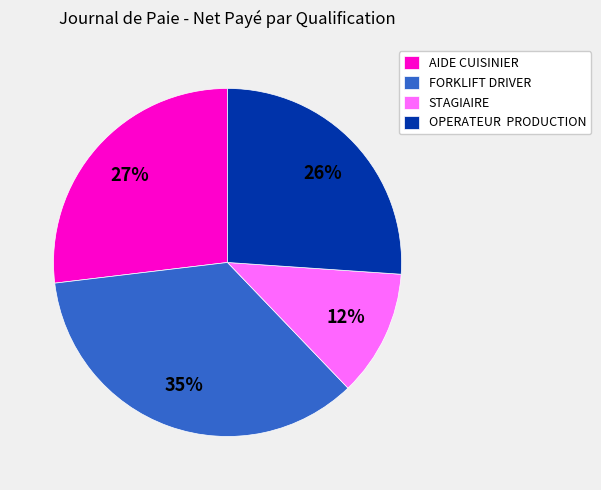

What percentage is the AIDE CUISINIER slice, to the nearest percent?

27%